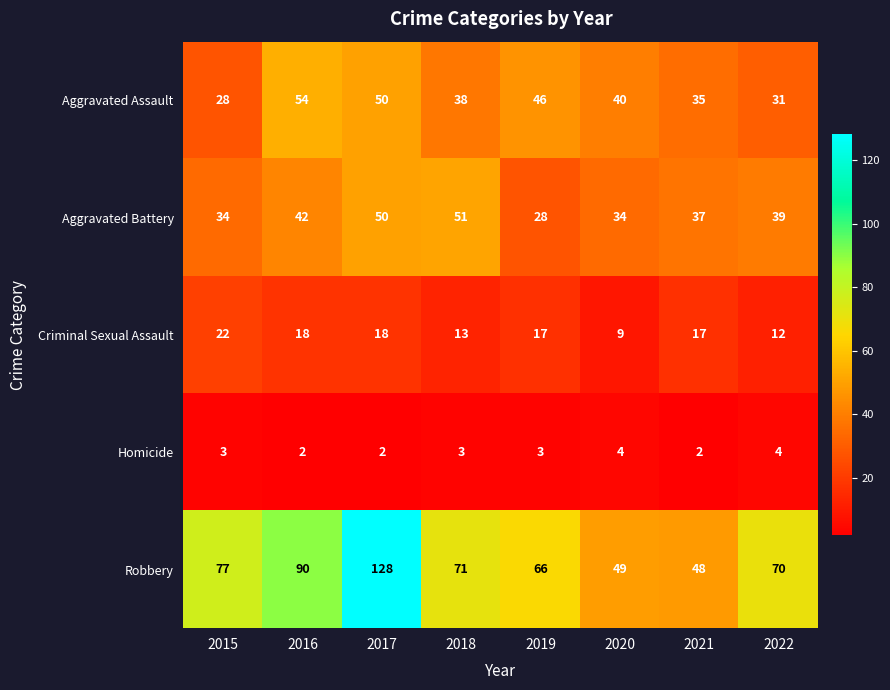

Which category has the lowest value in the Aggravated Battery series?

2019